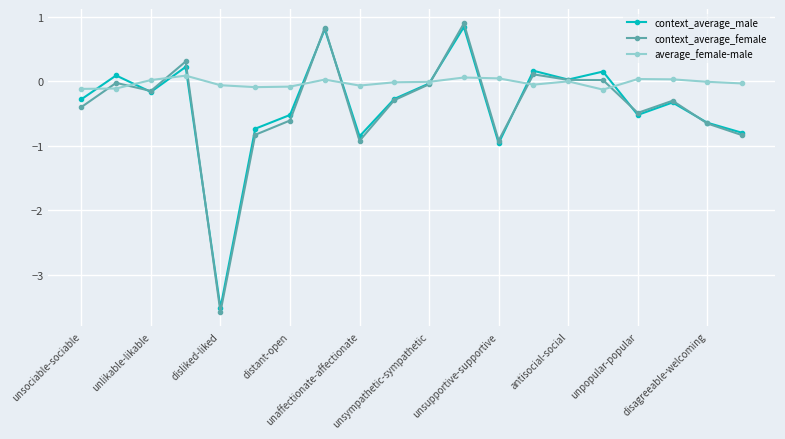

How many interior local peaks does the context_average_male series have?

7